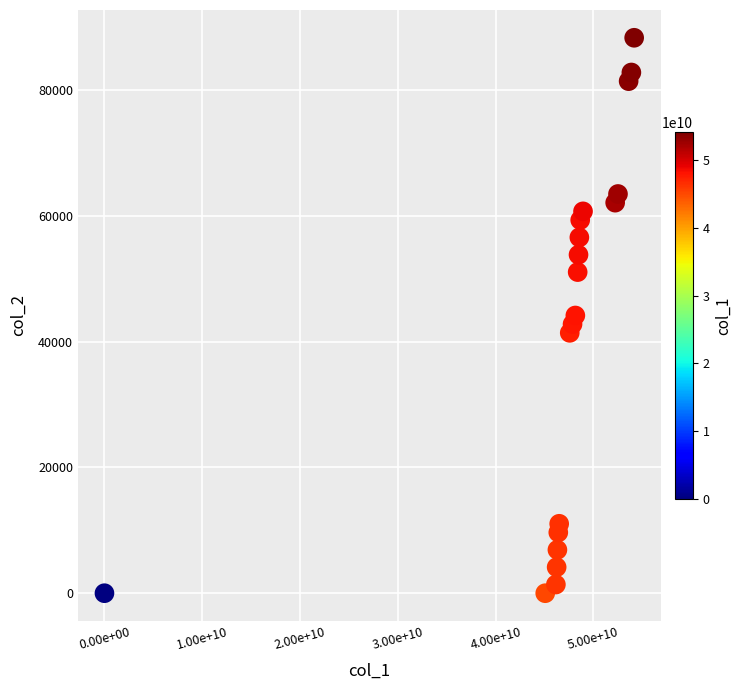

What is the range of X values (max minus min)?

54177863982